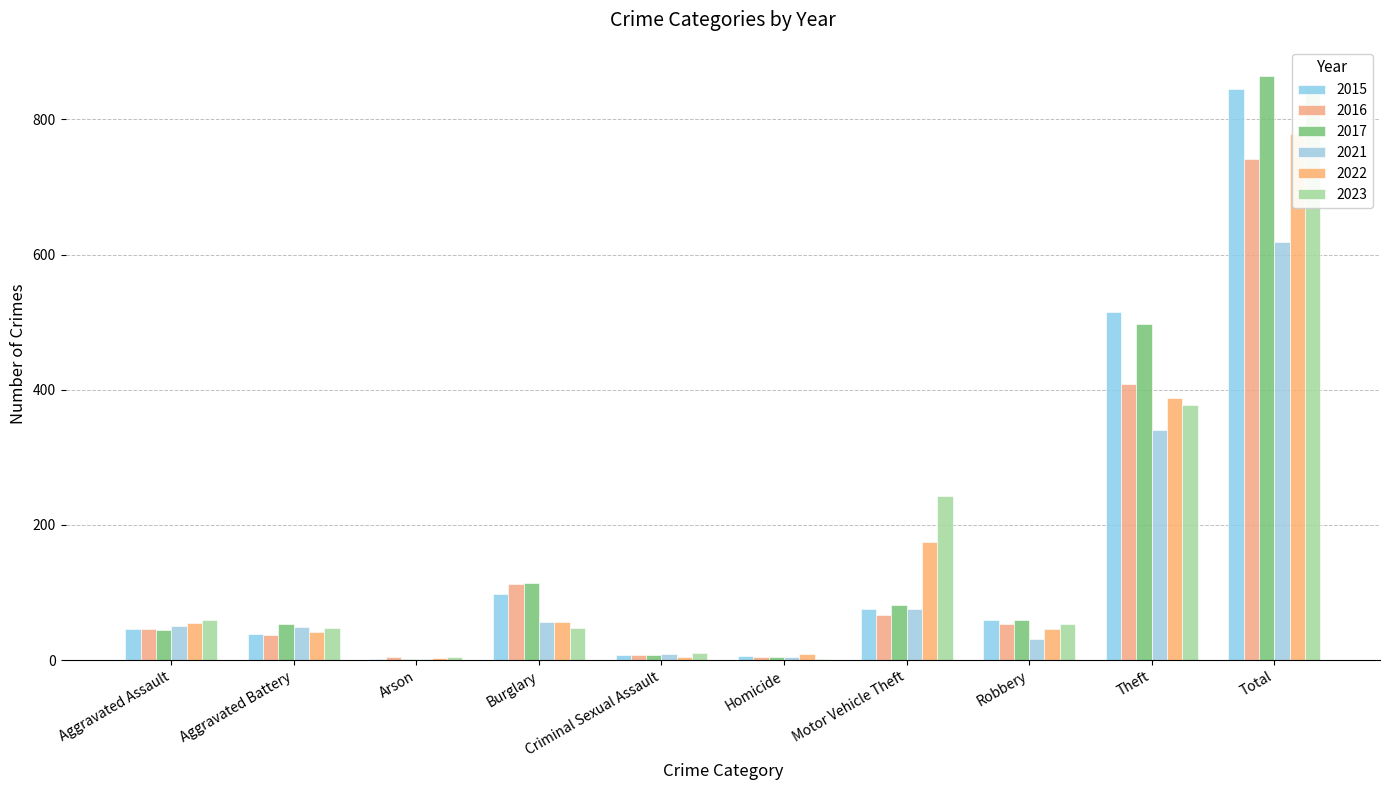

How many data points in 2015 are above 59?

4